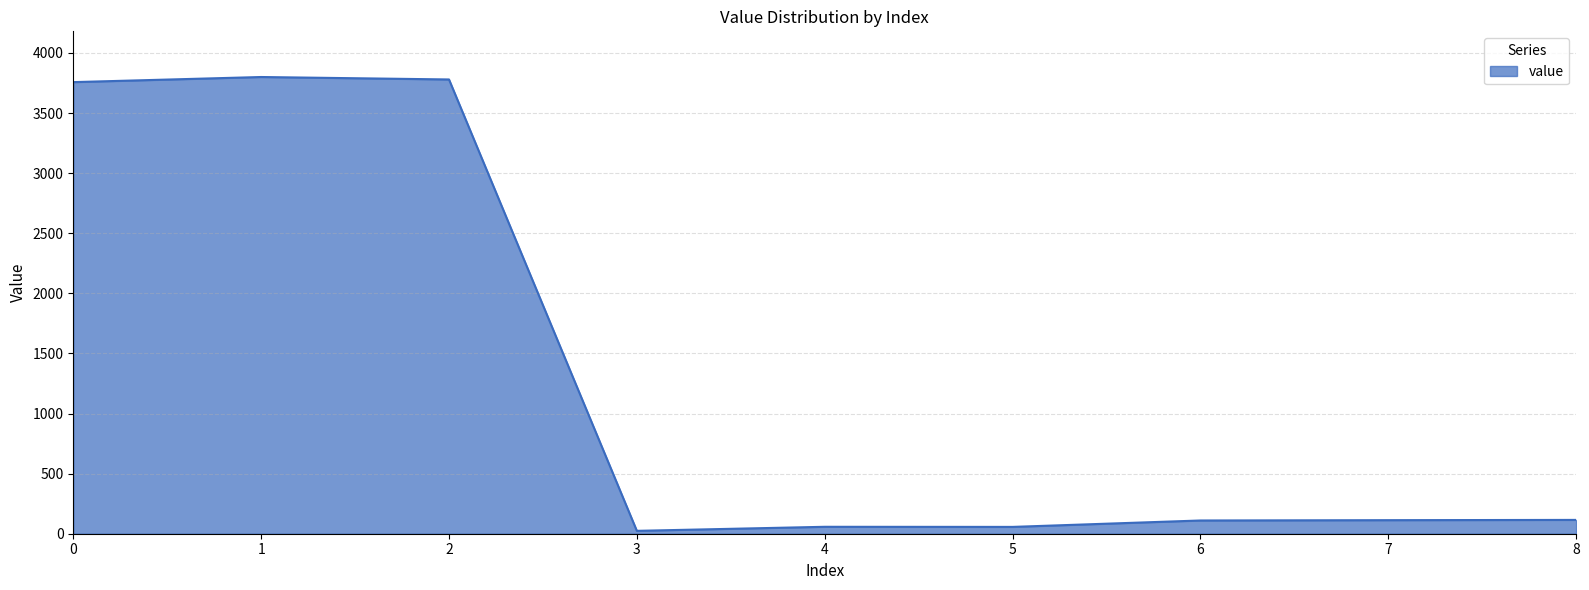

Approximately how many times larger is the value at 0 compared to 3?

156.5